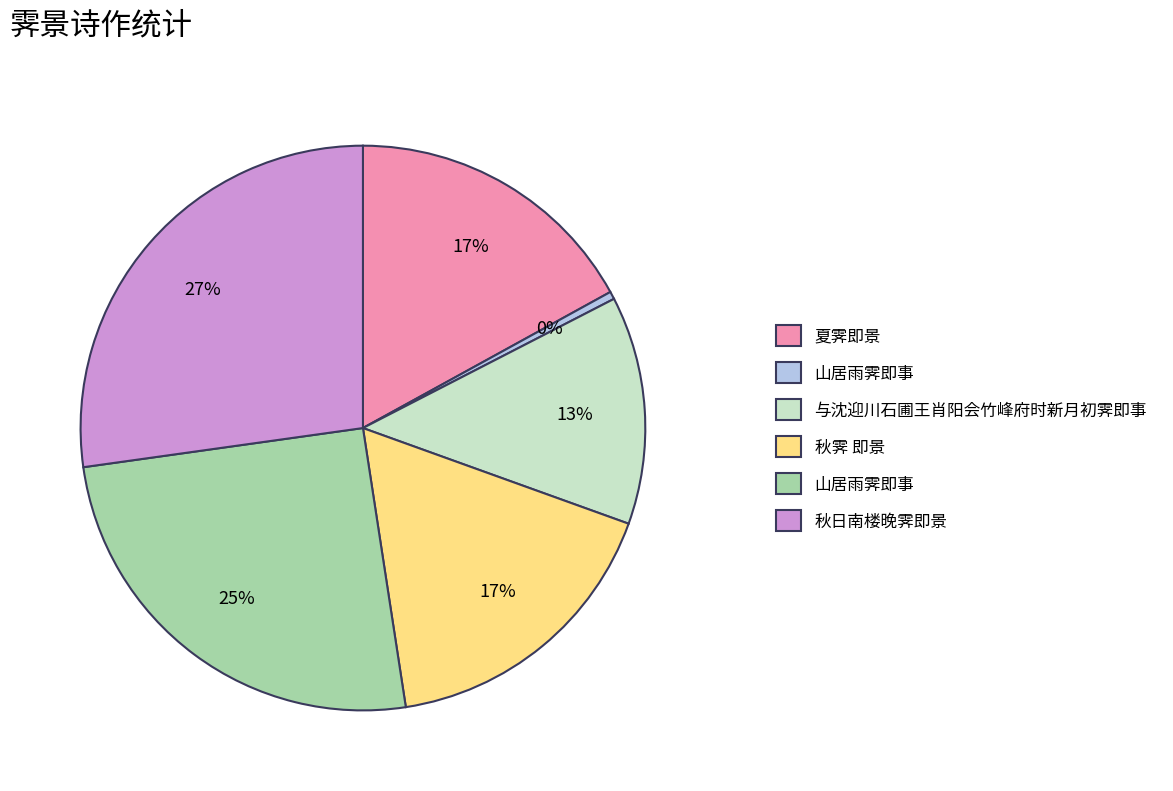

To the nearest percent, what is the difference between the largest and smallest slice percentages?

27%